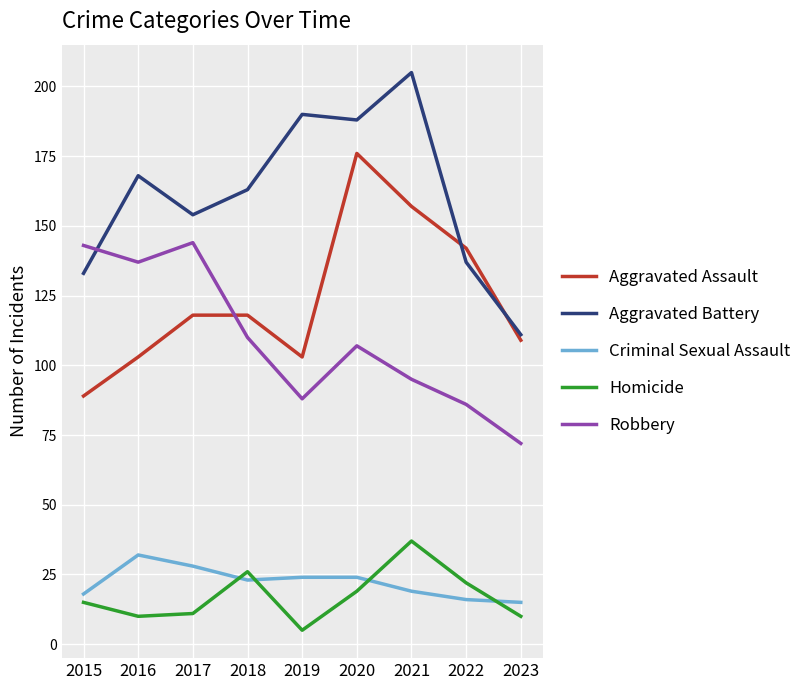

The Aggravated Battery series shows 36 at 2023. True or false?

False